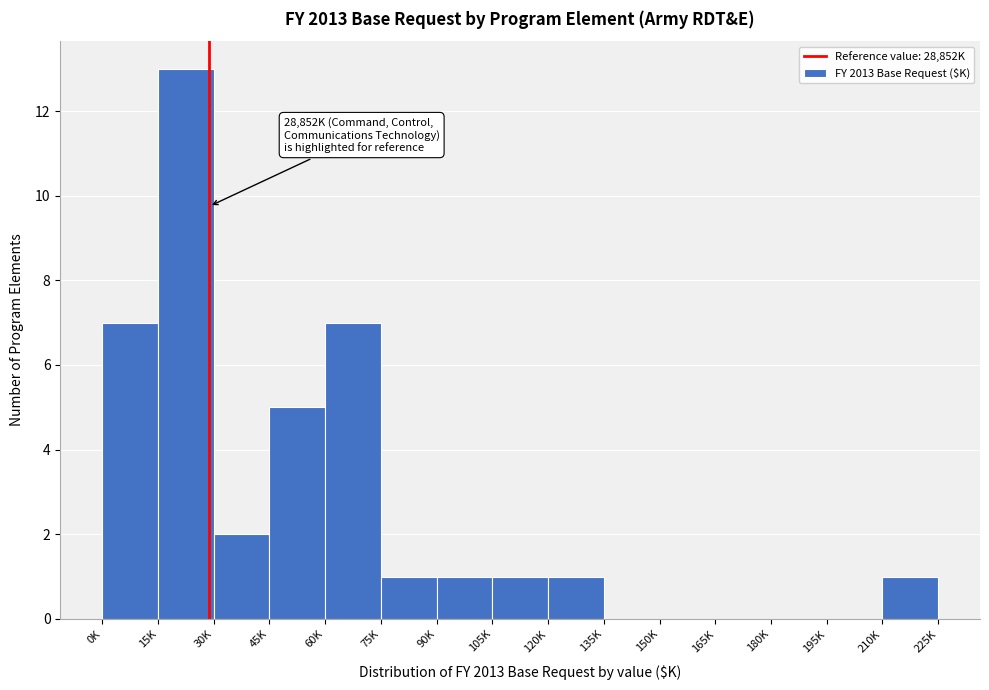

Reading left to right, list all the values displayed in this chart.

0K=7	15K=13	30K=2	45K=5	60K=7	75K=1	90K=1	105K=1	120K=1	135K=0	150K=0	165K=0	180K=0	195K=0	210K=1